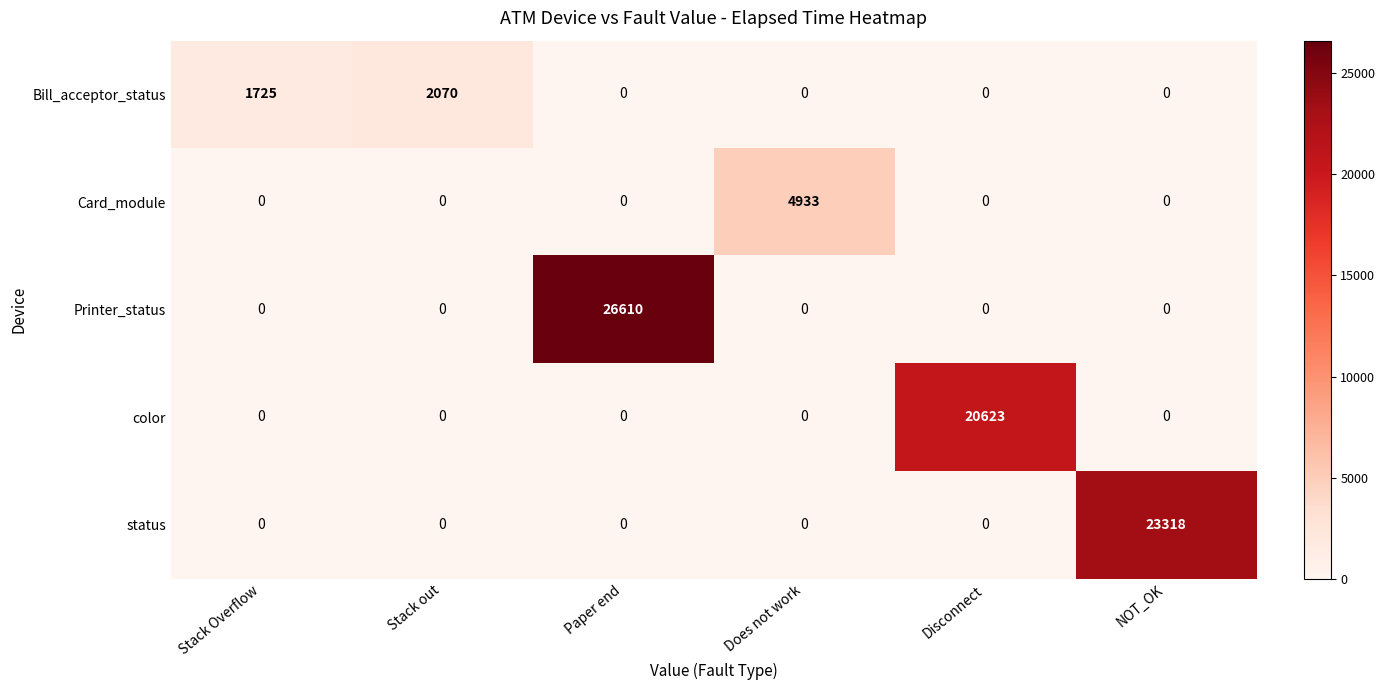

How many data points does each series have?

6